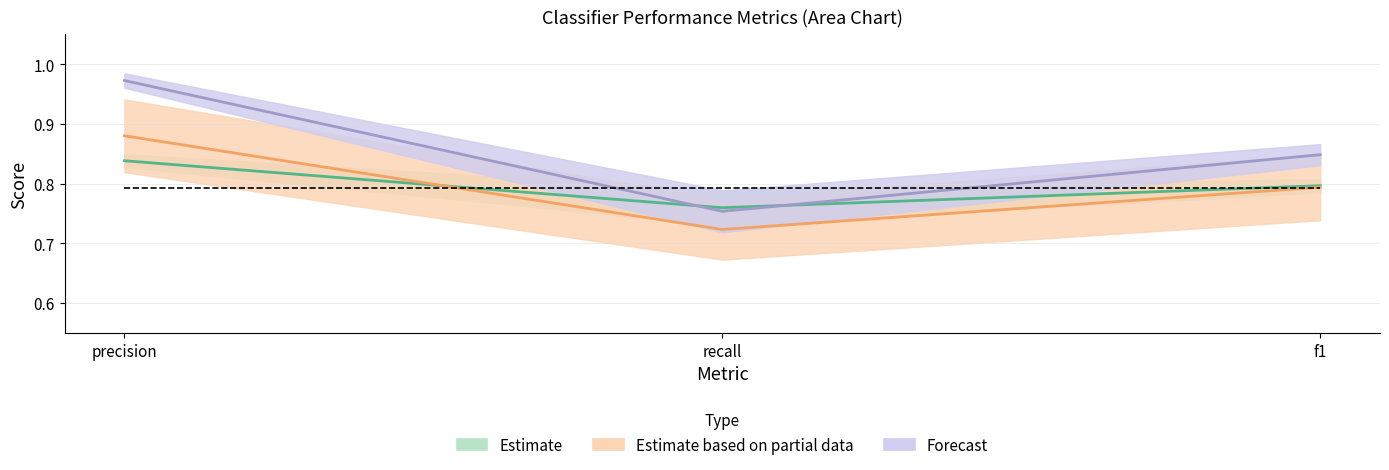

How many series are shown in this chart?

3